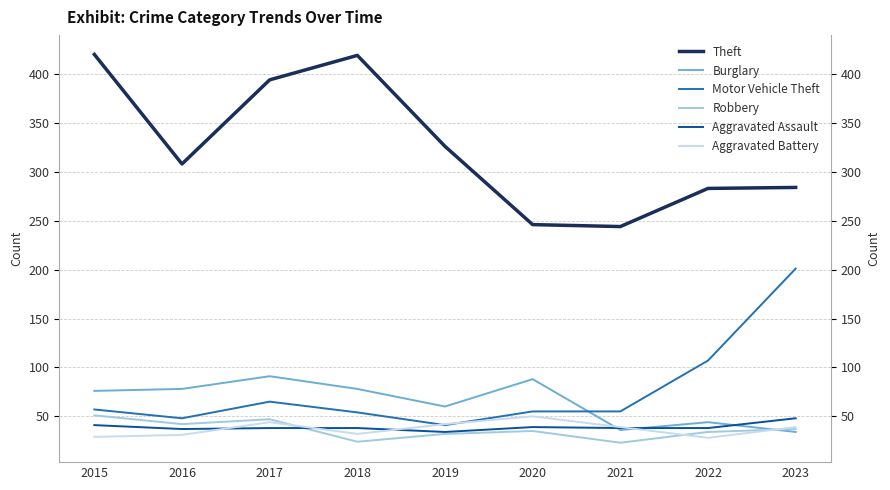

Reading left to right, list all the values displayed in this chart.

Theft: 420	308	394	419	326	246	244	283	284
Burglary: 76	78	91	78	60	88	36	44	34
Motor Vehicle Theft: 57	48	65	54	41	55	55	107	201
Robbery: 51	42	47	24	32	35	23	34	37
Aggravated Assault: 41	37	38	38	34	39	38	38	48
Aggravated Battery: 29	31	44	32	42	50	39	28	39